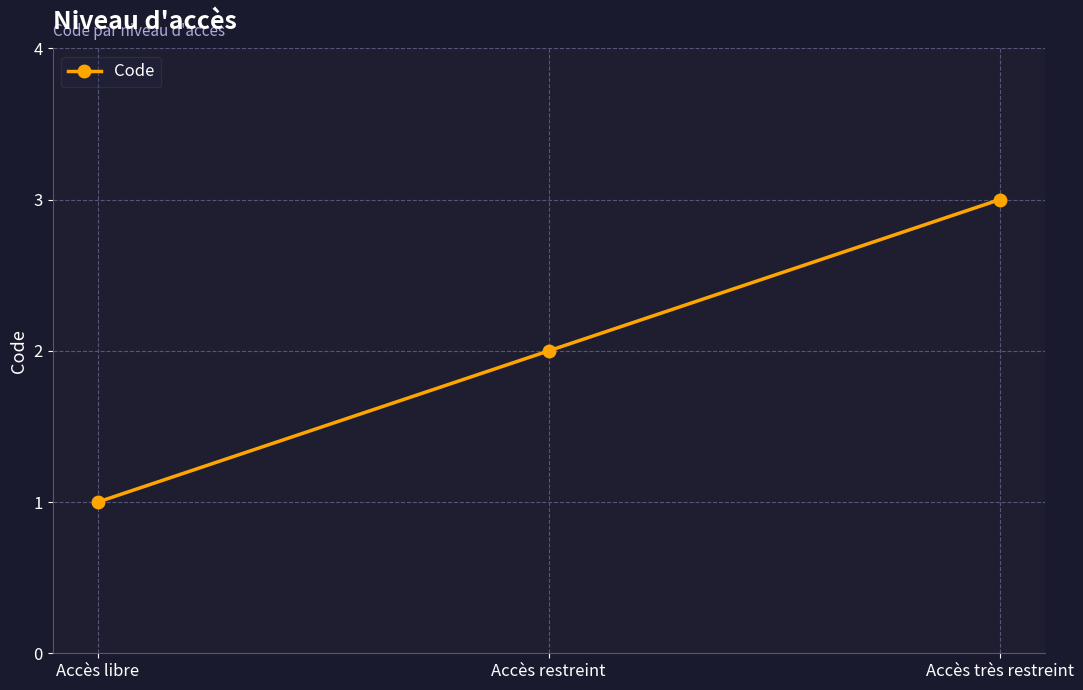

What is the smallest value displayed?

1